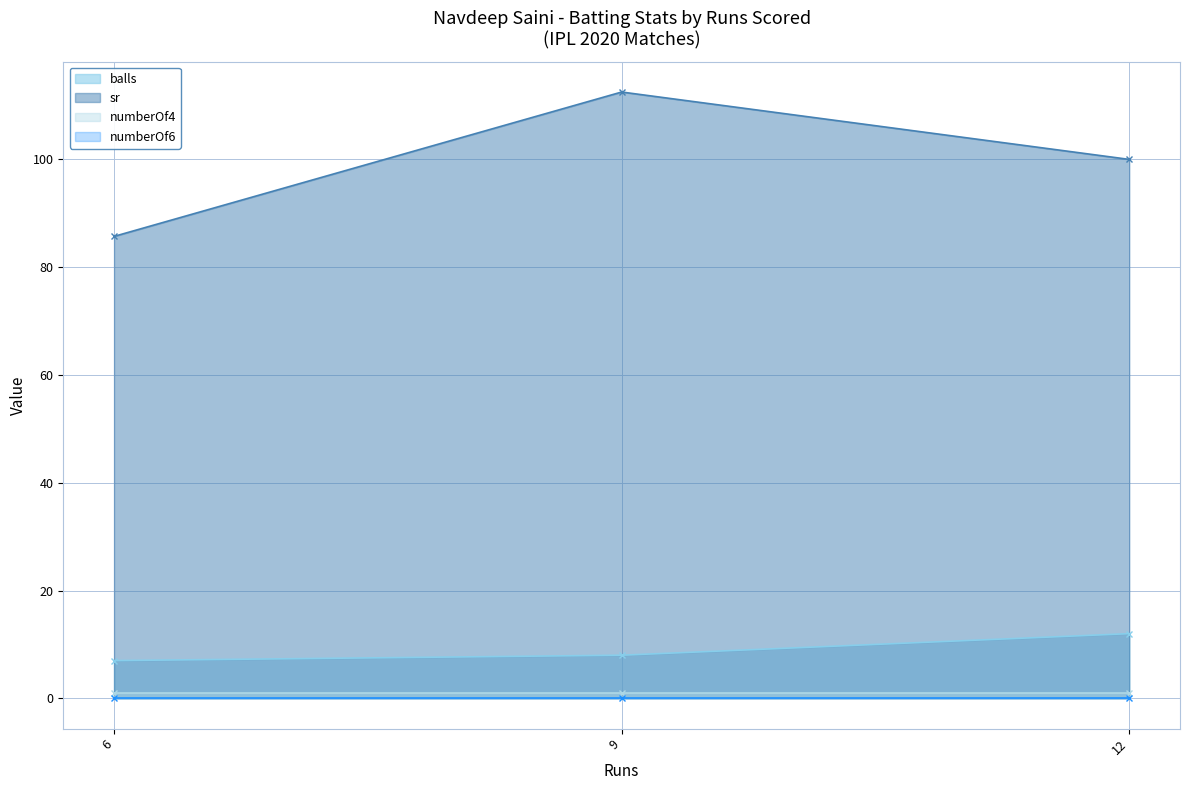

True or false: balls has a value of 11.3 at 9.

False